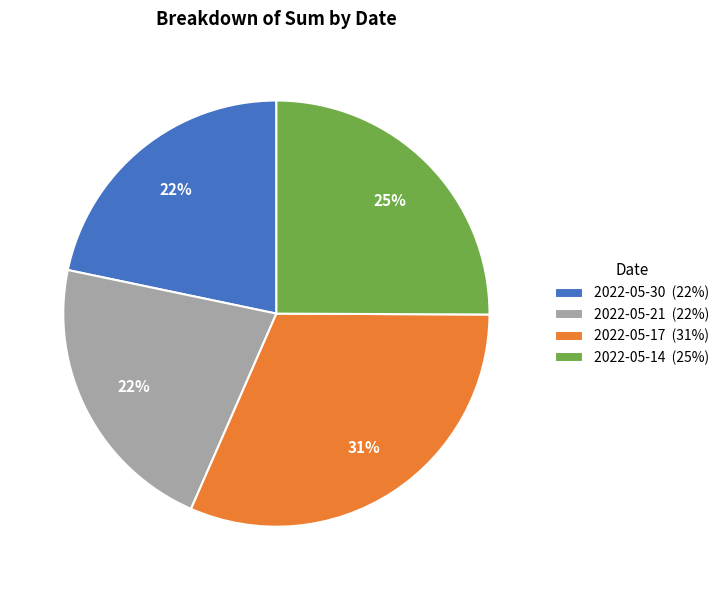

True or false: 2022-05-14 accounts for 20% of the total.

False